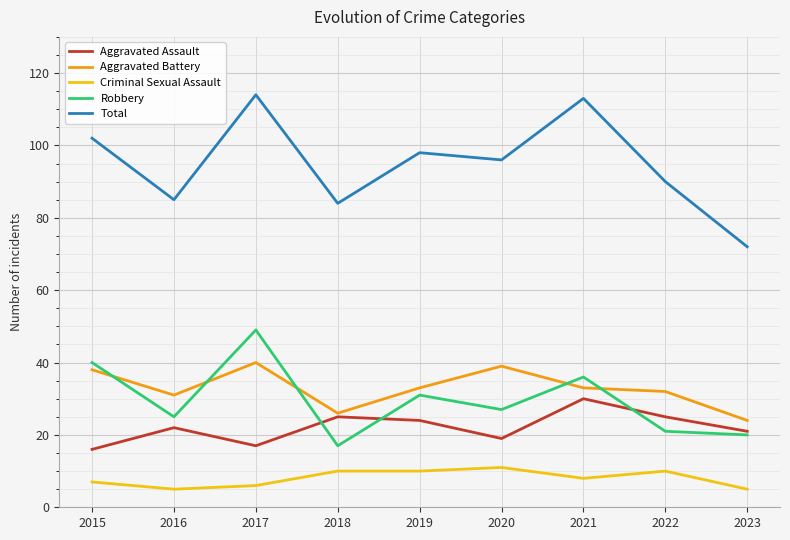

Is the value of Criminal Sexual Assault at 2020 greater than the value of Robbery at 2022?

No